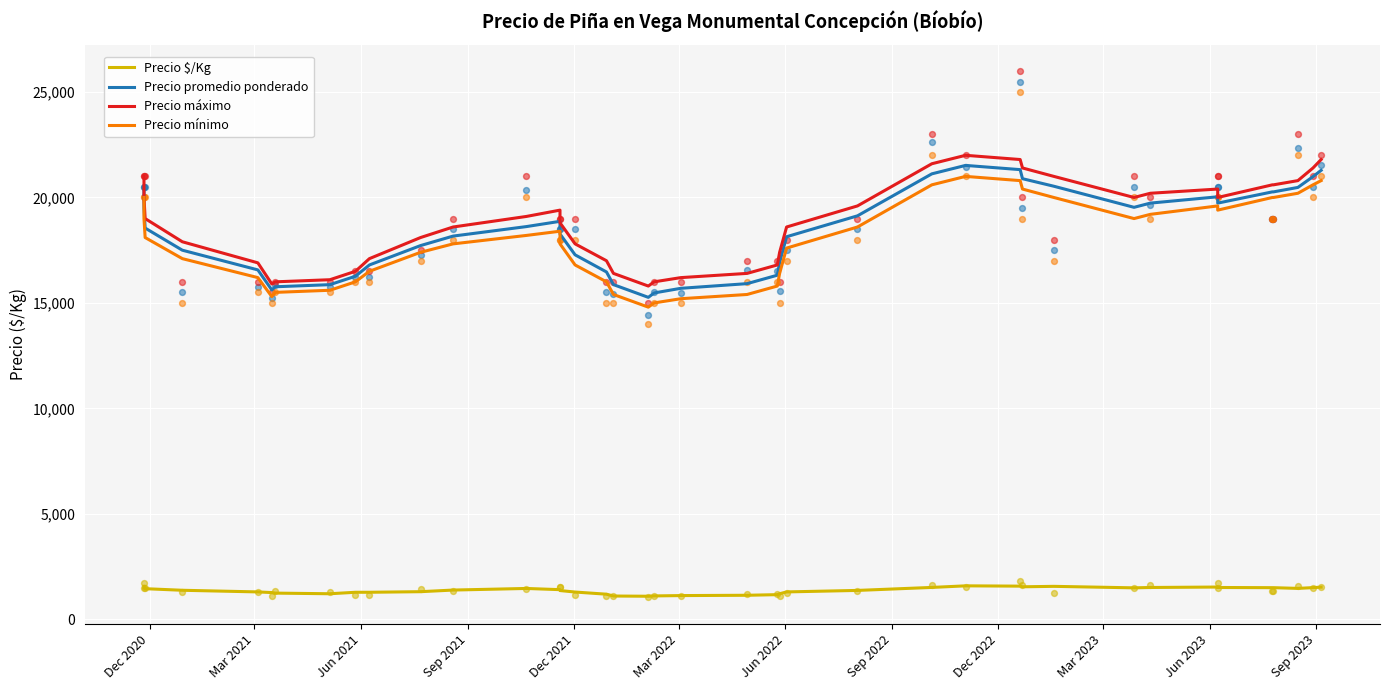

Is the value of Precio $/Kg at 13 greater than the value of Precio promedio ponderado at 30?

No